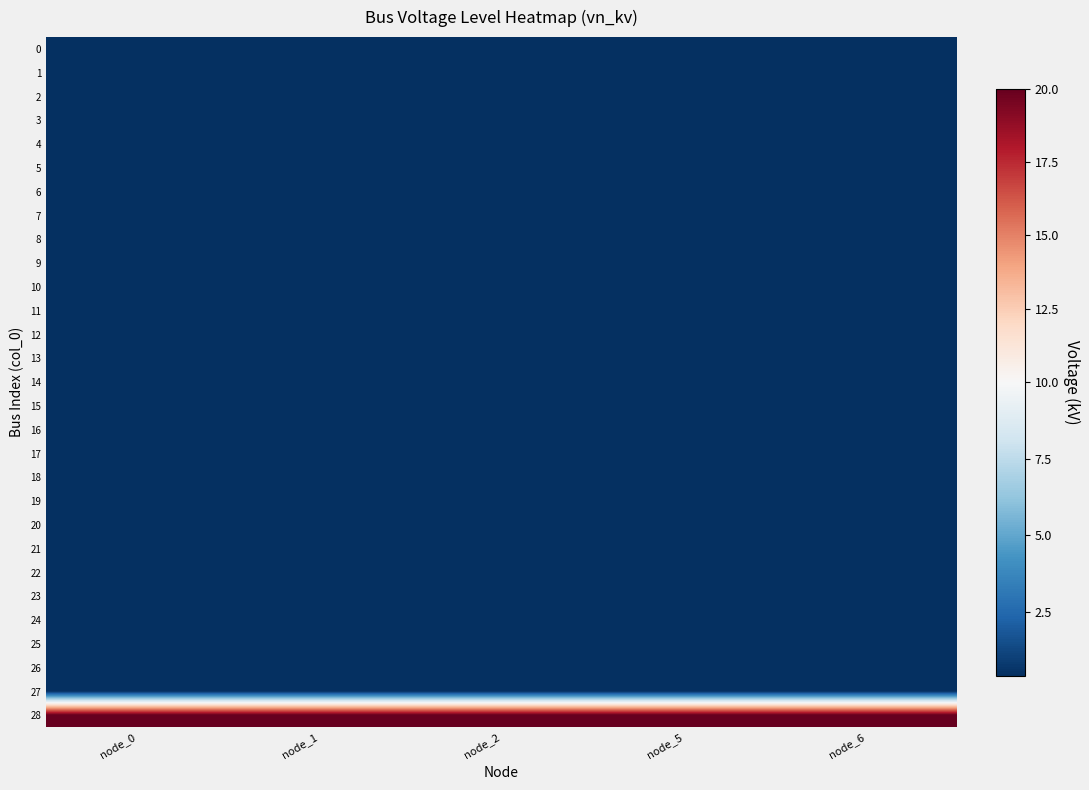

At node_1, list the series in order from smallest to largest.

0, 1, 2, 3, 4, 5, 6, 7, 8, 9, 10, 11, 12, 13, 14, 15, 16, 17, 18, 19, 20, 21, 22, 23, 24, 25, 26, 27, 28